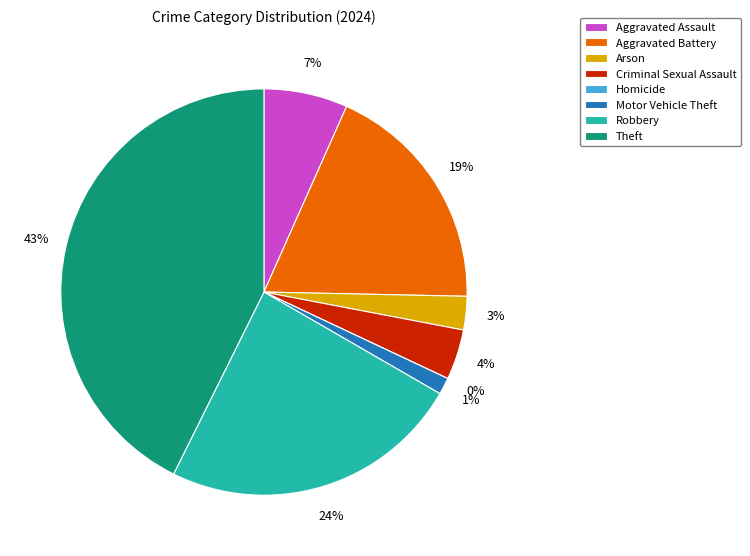

How many segments does this pie chart have?

8